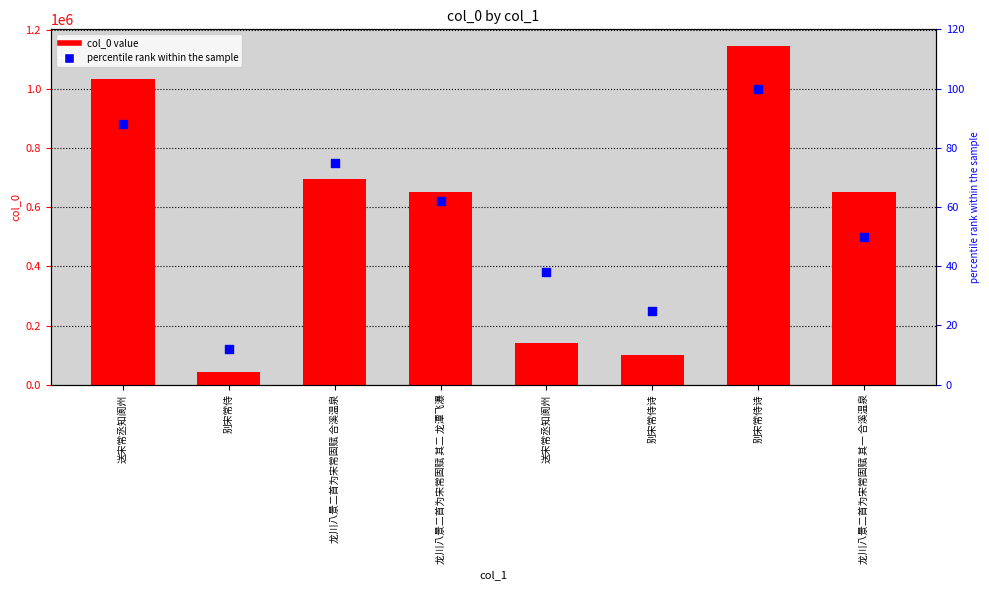

Is the value of col_0 at 送宋常丞知阆州 greater than the value of percentile rank at 别宋常侍诗?

Yes